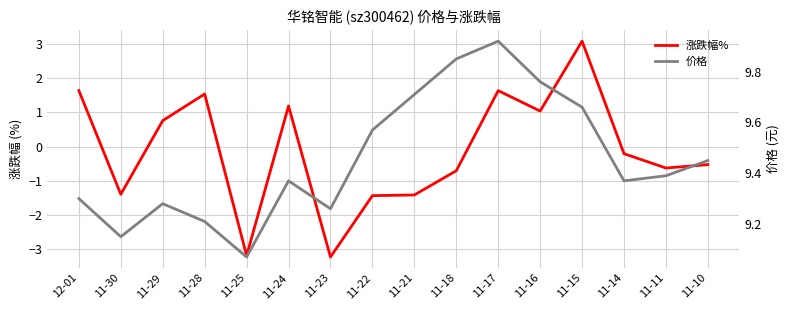

True or false: 涨跌幅% and 价格 intersect in this chart.

False